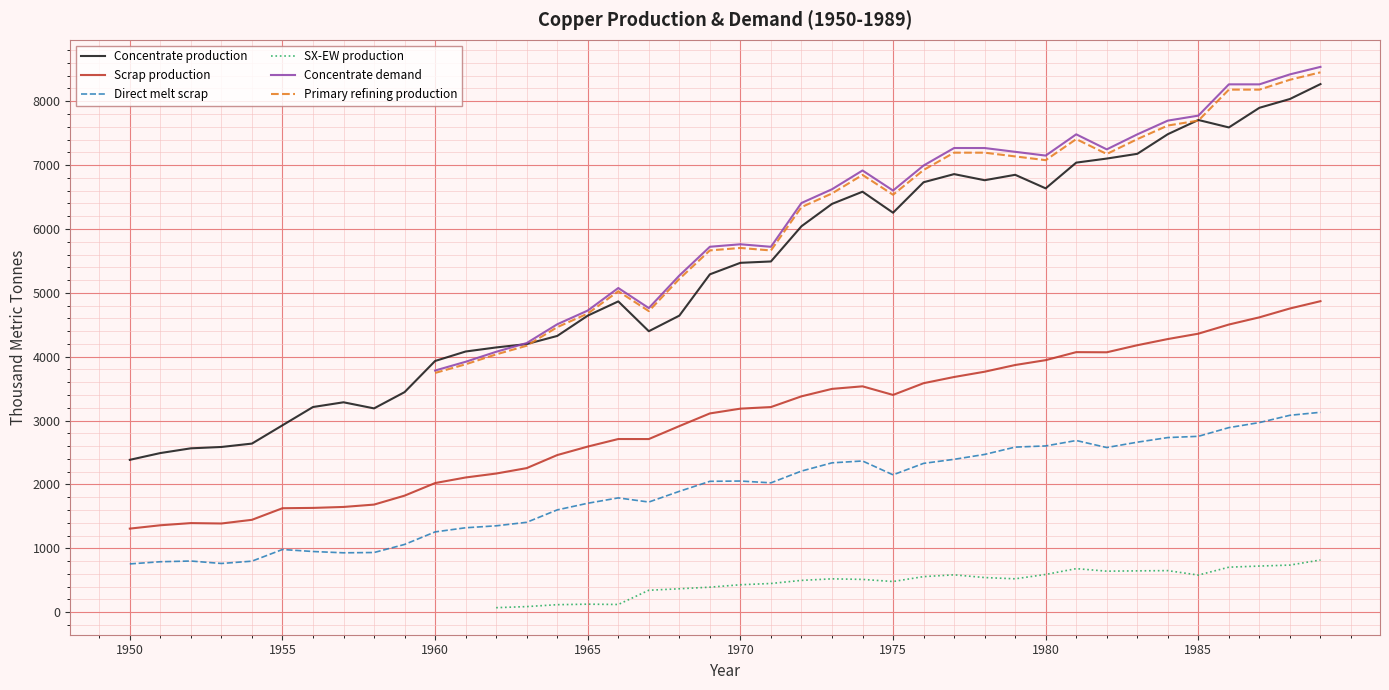

True or false: Concentrate production and Direct melt scrap intersect in this chart.

False